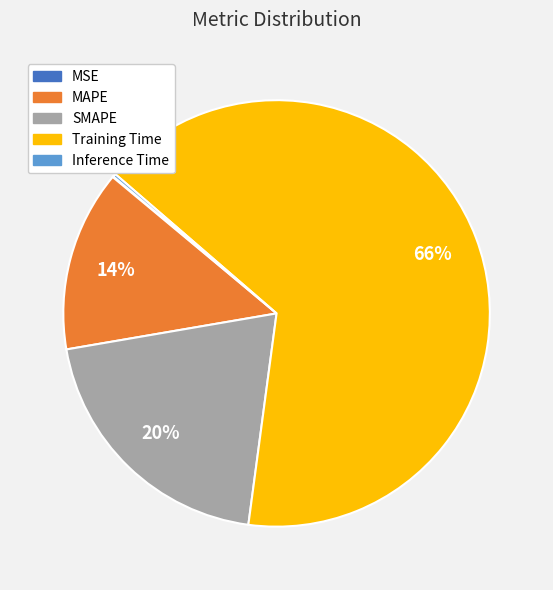

Is it true that SMAPE is 20% of the pie?

True